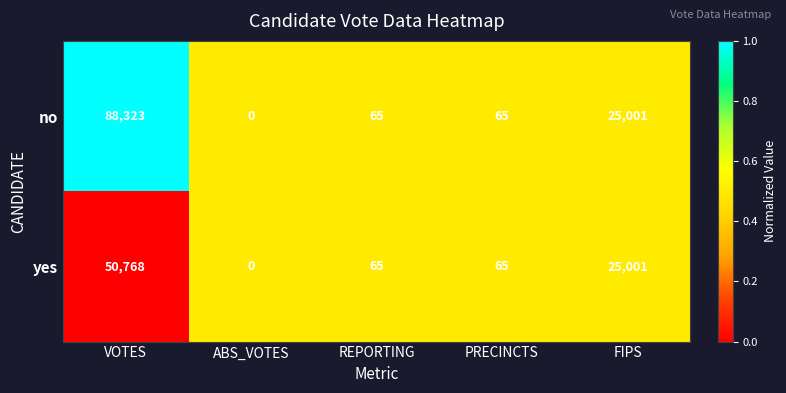

What is the difference between the no values at ABS_VOTES and FIPS?

25001